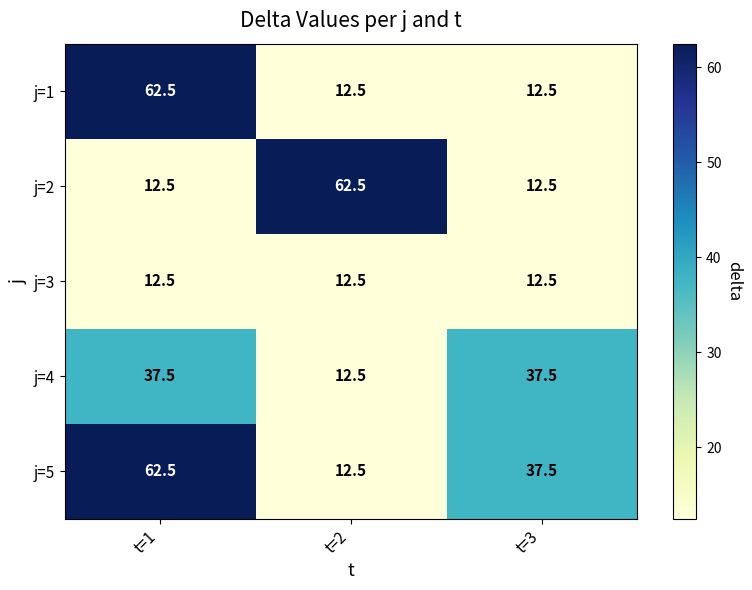

At which category is the sum across all series the highest?

t=1